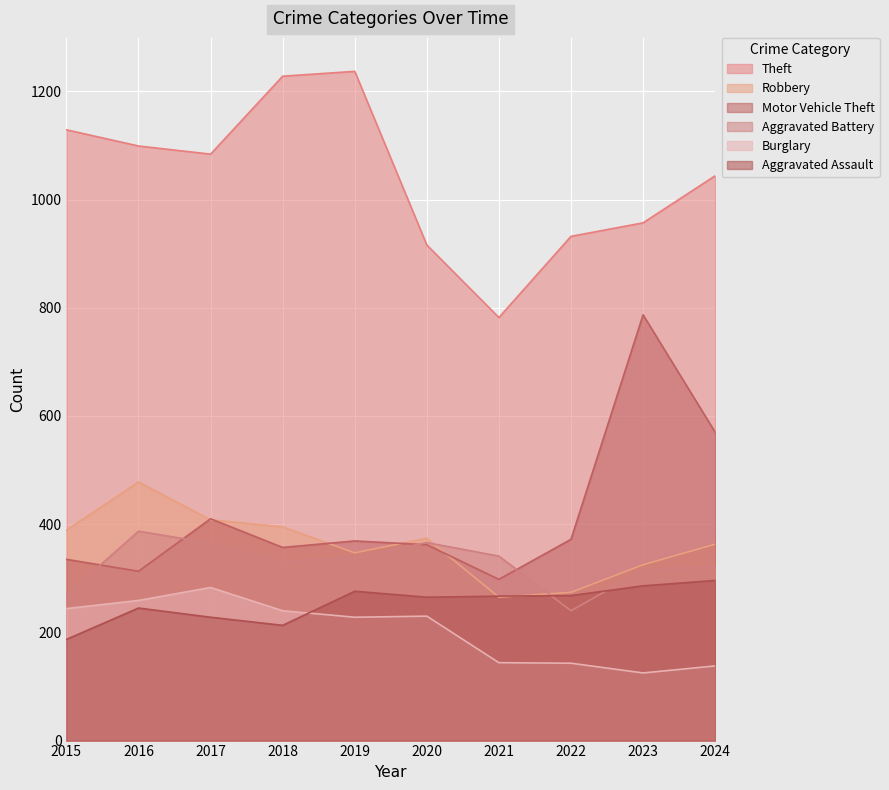

What is the spread (max minus min) of values at 2019?

1009